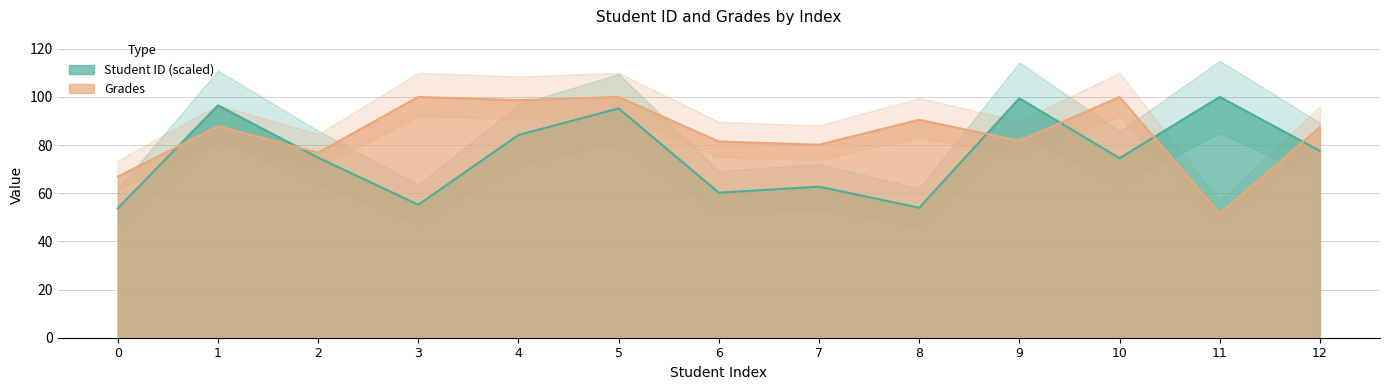

At which label does Student ID reach its peak?

11